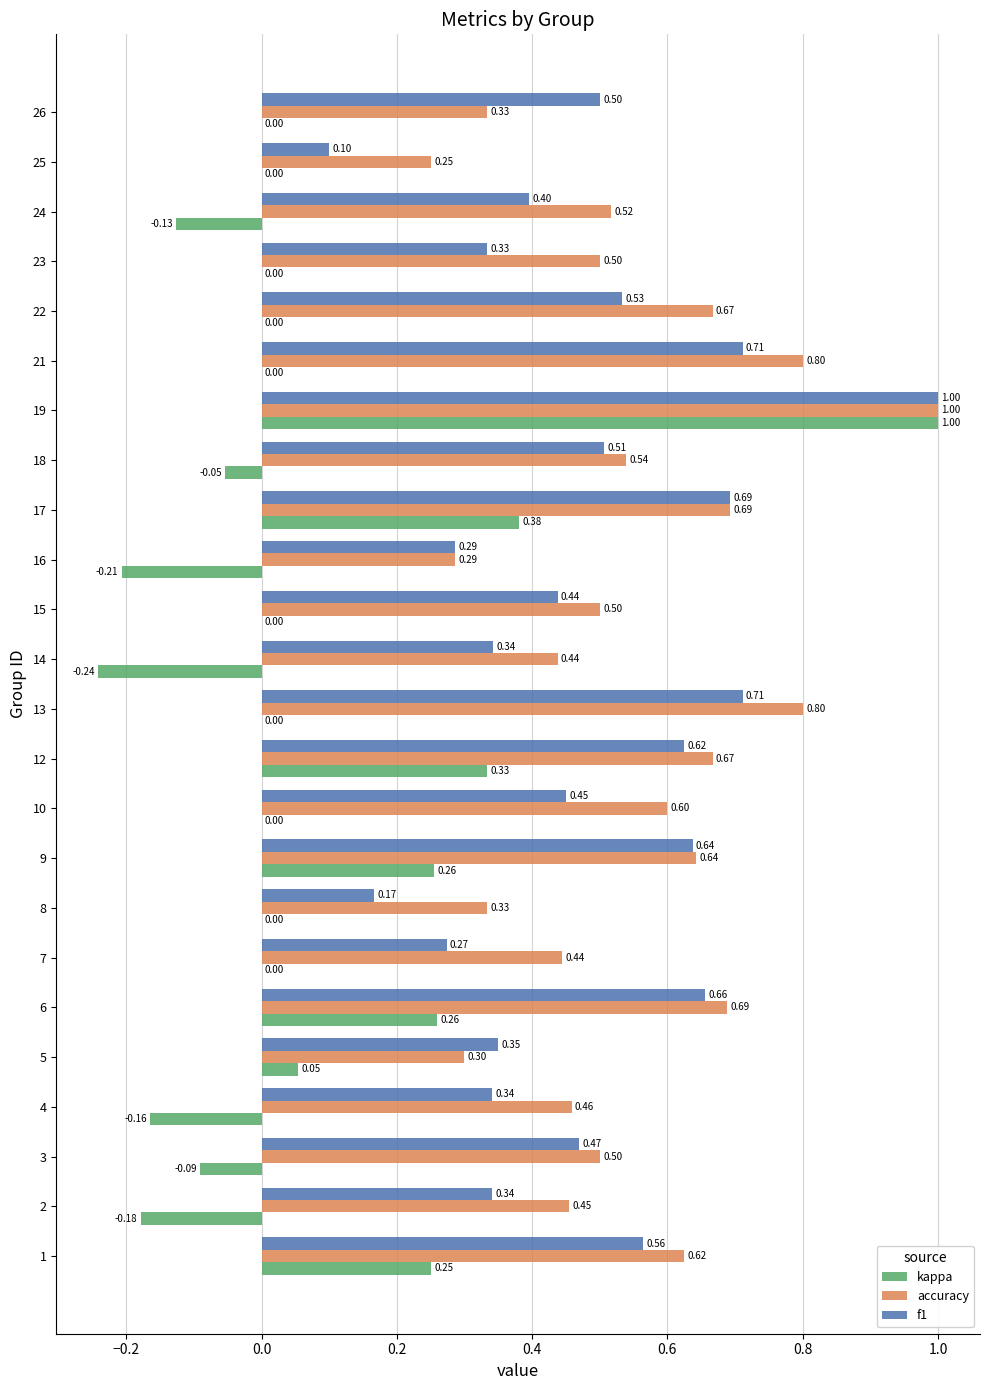

Which series changed the most between 2 and 24?

accuracy